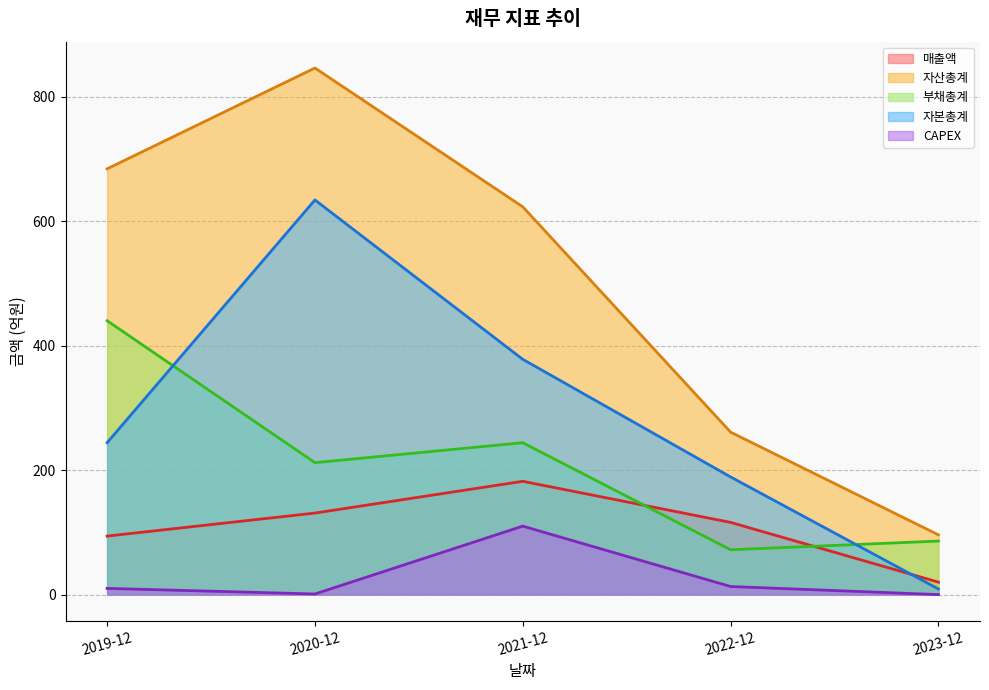

At which category does CAPEX reach its first local valley?

2020-12